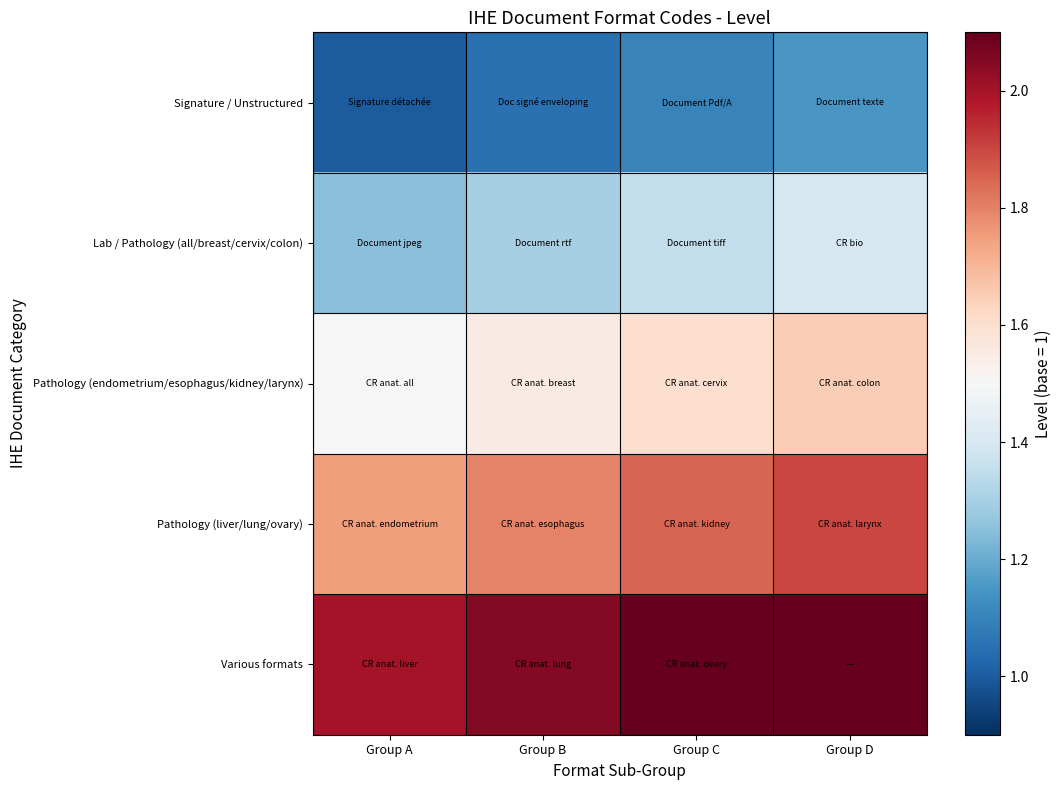

Reading left to right, list all the values displayed in this chart.

Signature / Unstructured: Group A=1.0	Group B=1.1	Group C=1.1	Group D=1.1
Lab / Pathology (all/breast/cervix/colon): Group A=1.2	Group B=1.3	Group C=1.4	Group D=1.4
Pathology (endometrium/esophagus/kidney/larynx): Group A=1.5	Group B=1.6	Group C=1.6	Group D=1.6
Pathology (liver/lung/ovary): Group A=1.8	Group B=1.8	Group C=1.9	Group D=1.9
Various formats: Group A=2.0	Group B=2.0	Group C=2.1	Group D=2.1